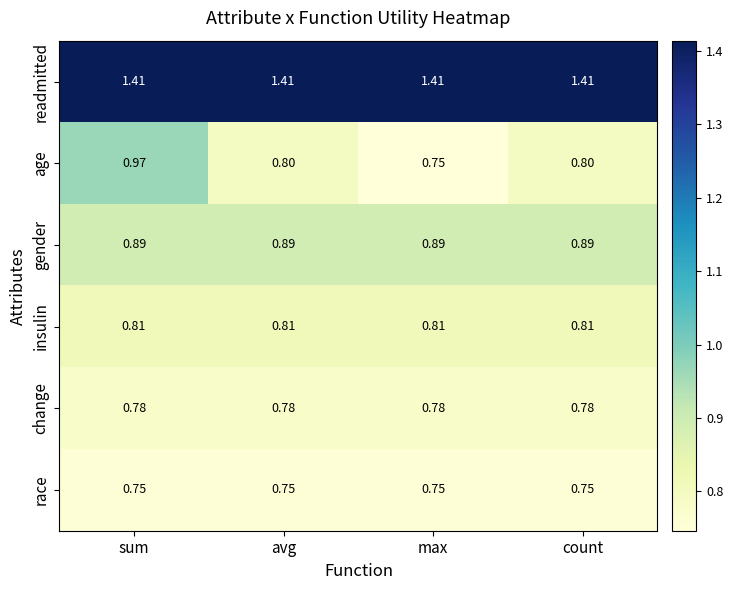

Where is age nearest to the value 0?

max